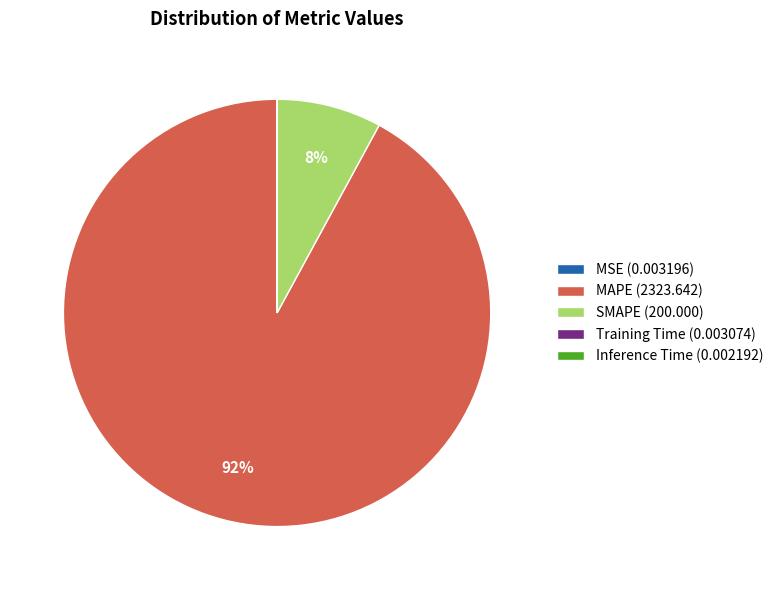

To the nearest percent, what is the difference between the largest and smallest slice percentages?

92%